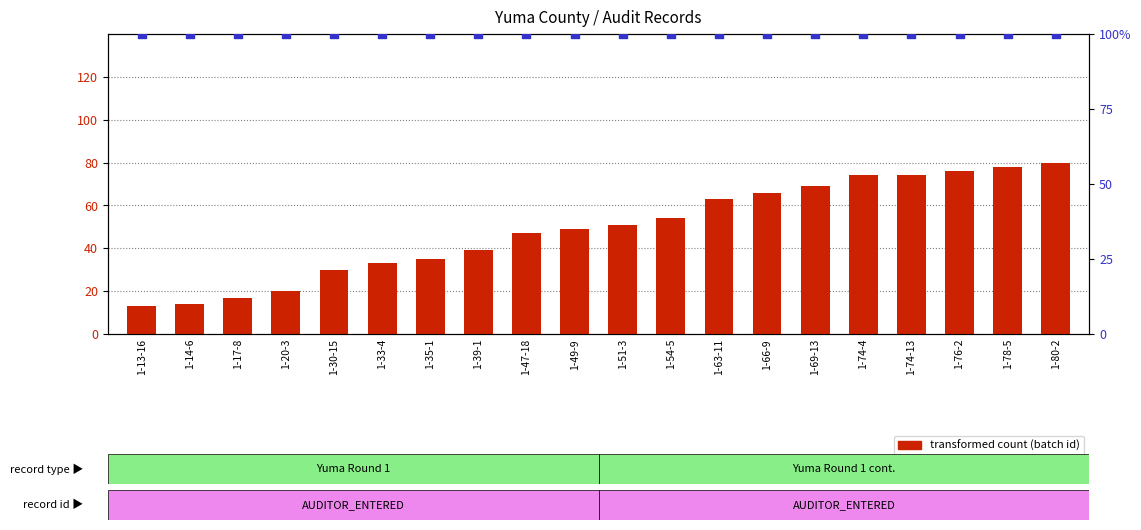

Which series has the largest Y range (max minus min)?

transformed count (batch id)